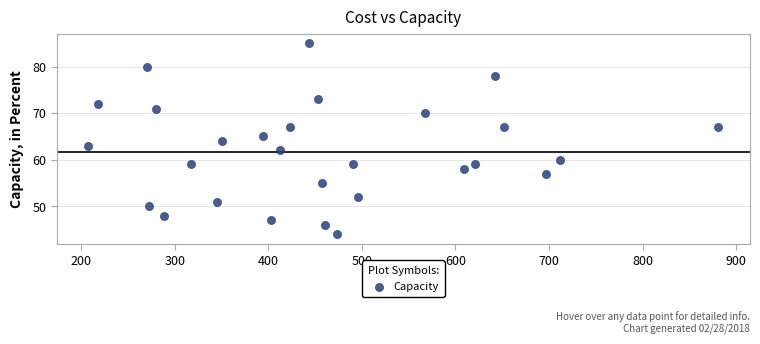

What is the range of Y values (max minus min)?

41